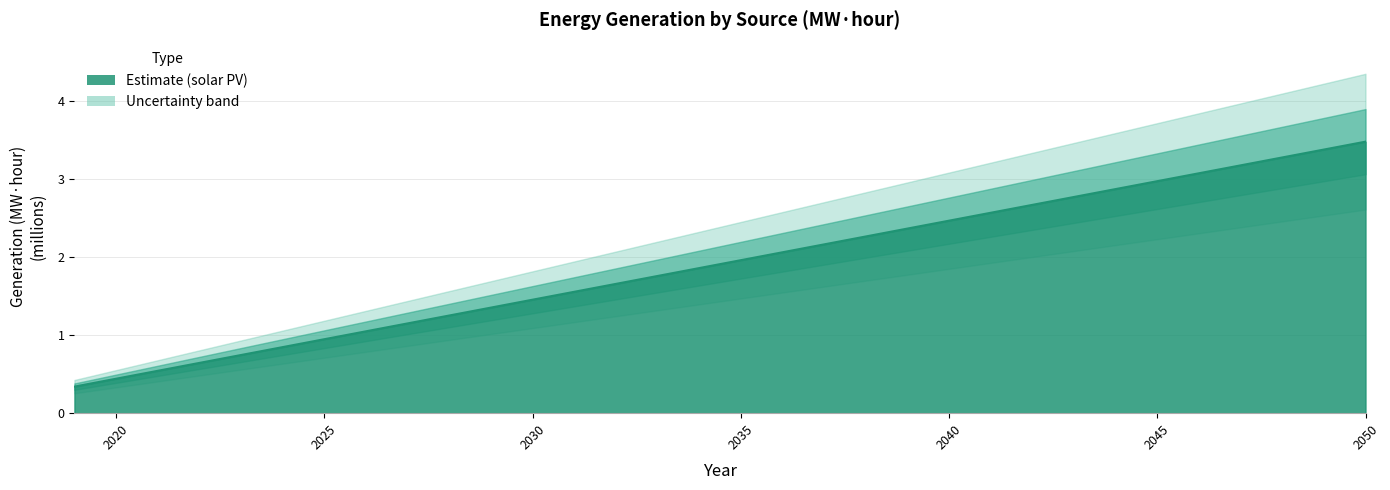

What is the value of the 25th point from the left?

2.8